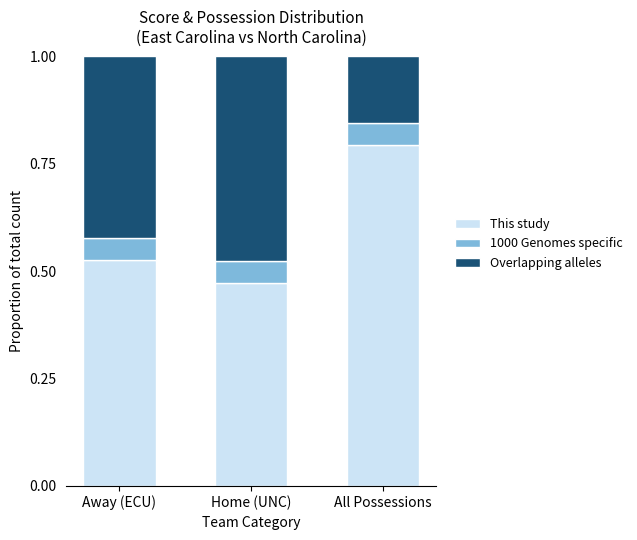

What is the total value across all series at Away (ECU)?

1.0